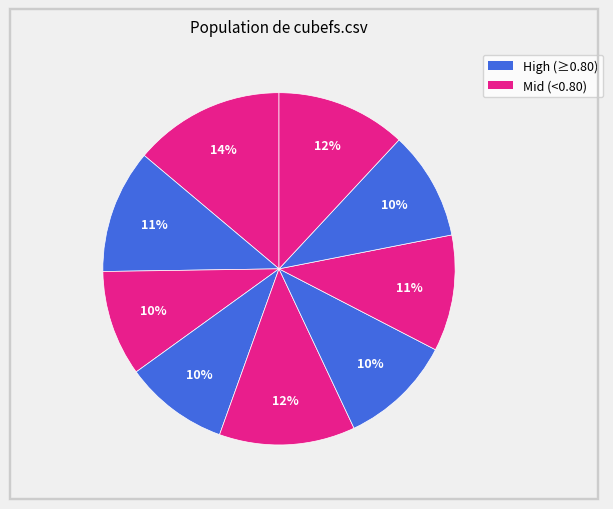

How many segments does this pie chart have?

9